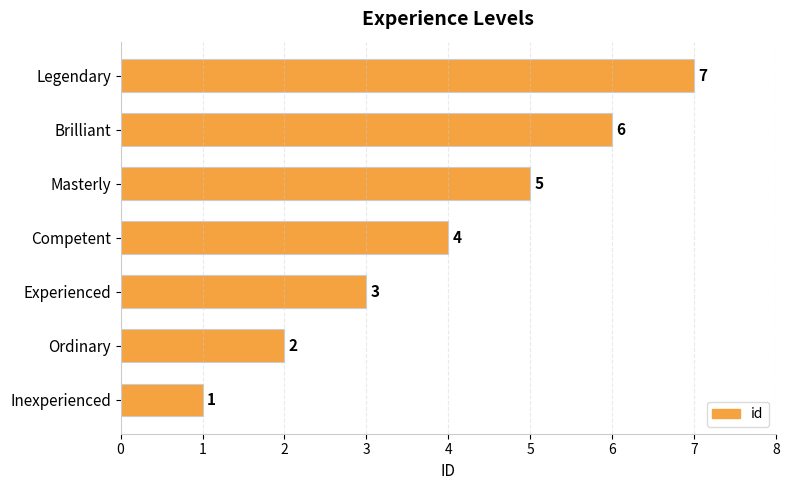

Rank the categories by value from highest to lowest.

Legendary, Brilliant, Masterly, Competent, Experienced, Ordinary, Inexperienced